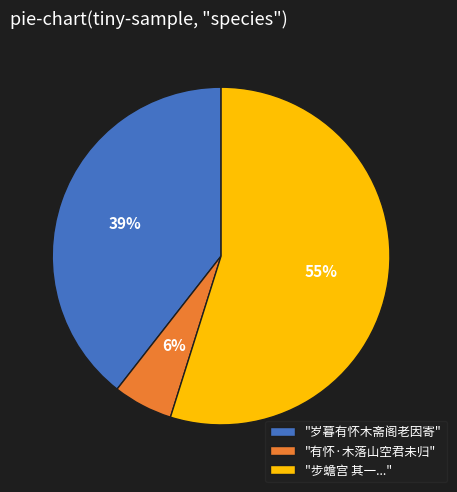

To the nearest percent, what is the average slice percentage?

33%